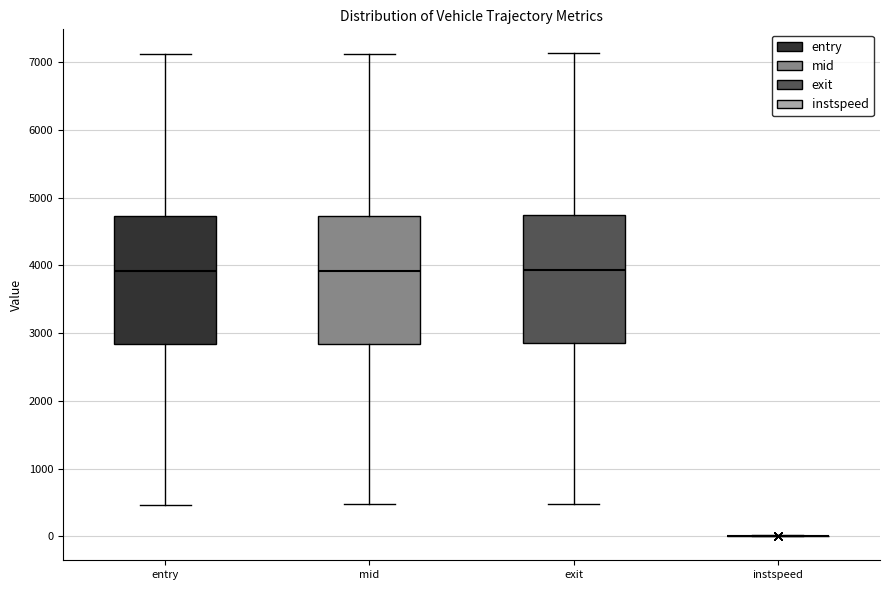

Reading left to right, read every box against the y-axis: the position of its median line, the range the box covers, and the ends of its whiskers. The values are not printed on the chart, so give them approximately, as read against the axis.

entry: median 3900, box 2800 to 4700, whiskers 500 to 7100
mid: median 3900, box 2800 to 4700, whiskers 500 to 7100
exit: median 3900, box 2900 to 4700, whiskers 500 to 7100
instspeed: box collapsed to a line at 0, whiskers 0 to 0